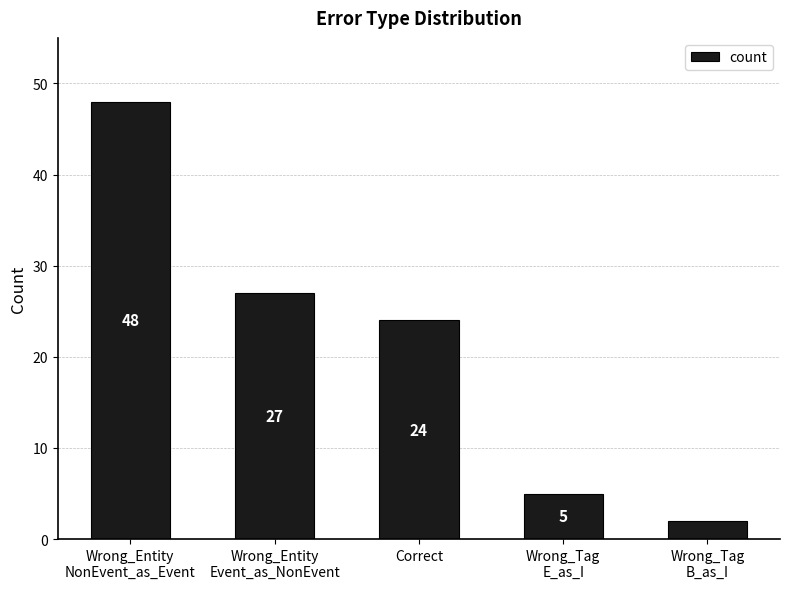

What is the minimum value shown in the chart?

2